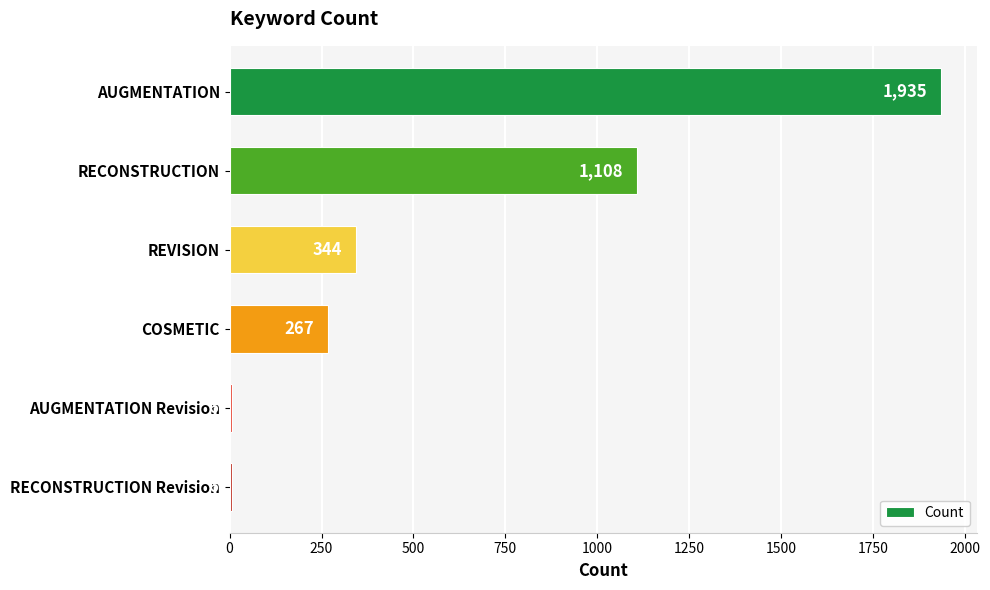

Reading bottom to top, transcribe all the data shown in this chart.

RECONSTRUCTION Revision=6	AUGMENTATION Revision=6	COSMETIC=267	REVISION=344	RECONSTRUCTION=1108	AUGMENTATION=1935